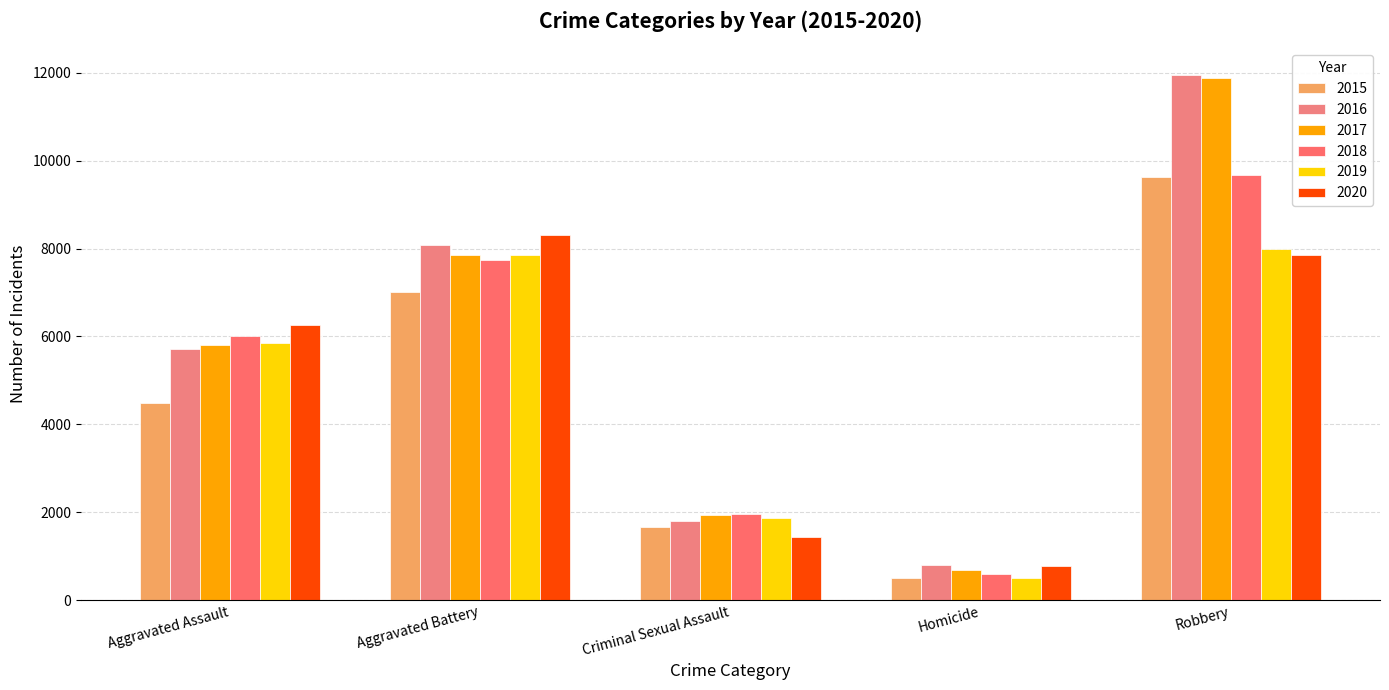

What is the difference between the 2019 values at Aggravated Assault and Homicide?

5342